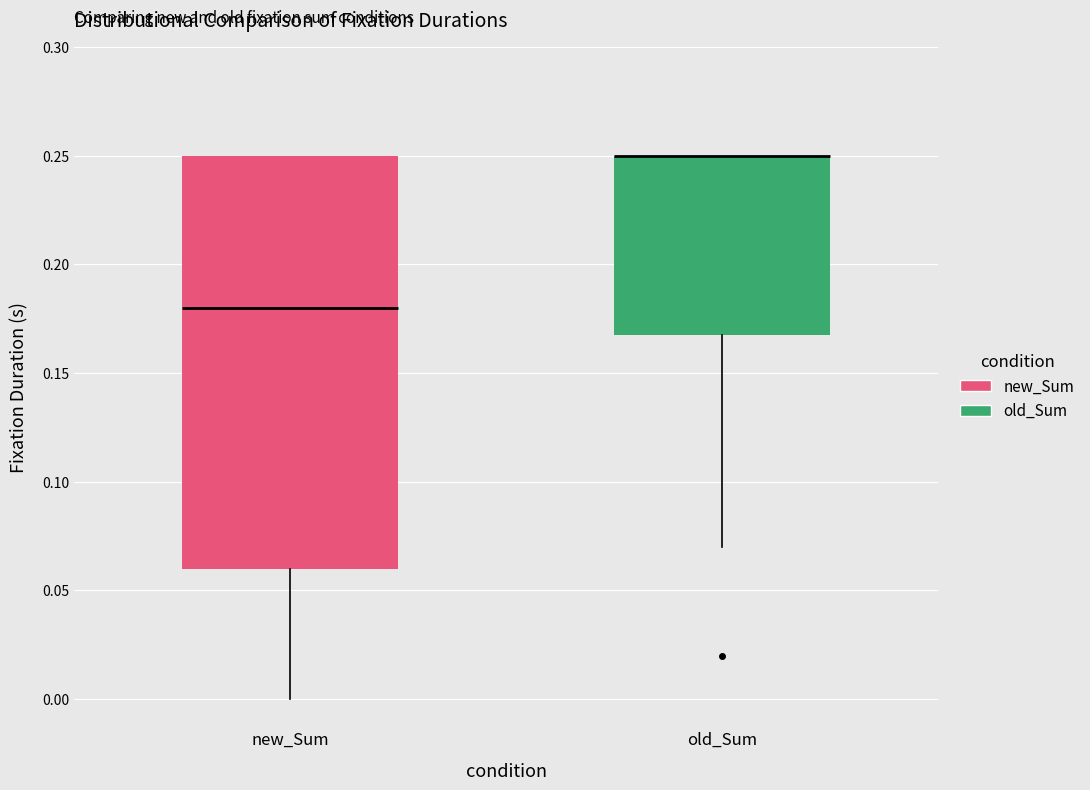

Comparing the boxes themselves (not the whiskers), which one is the tallest?

new_Sum